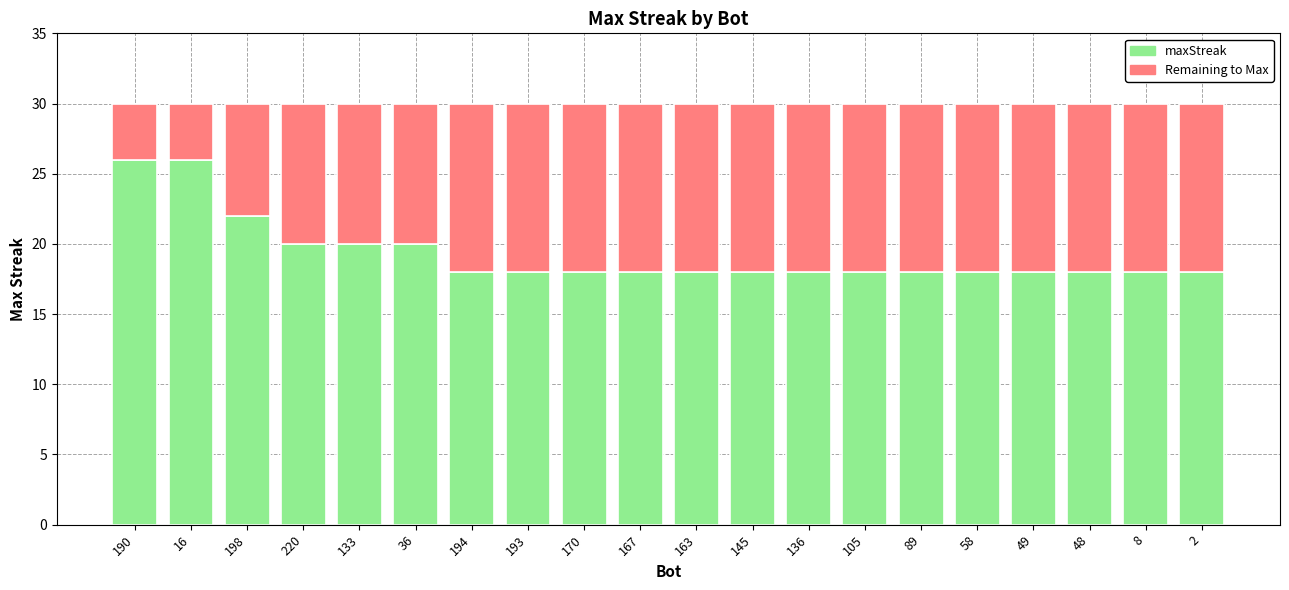

What is the average value of the maxStreak series?

19